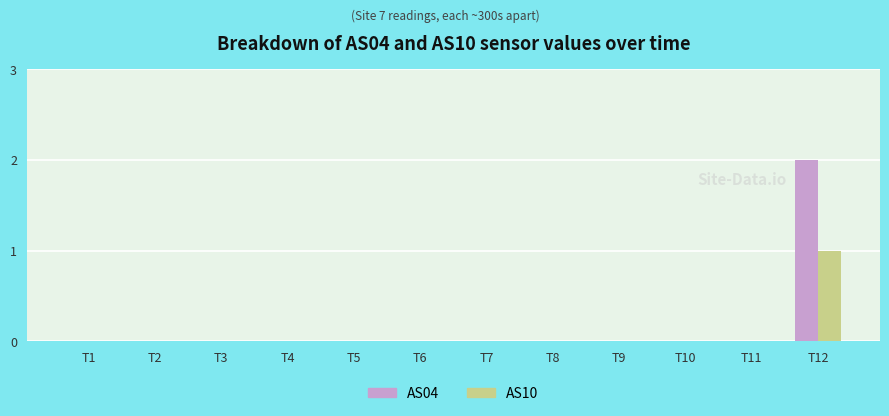

At which category is the sum across all series the highest?

T12